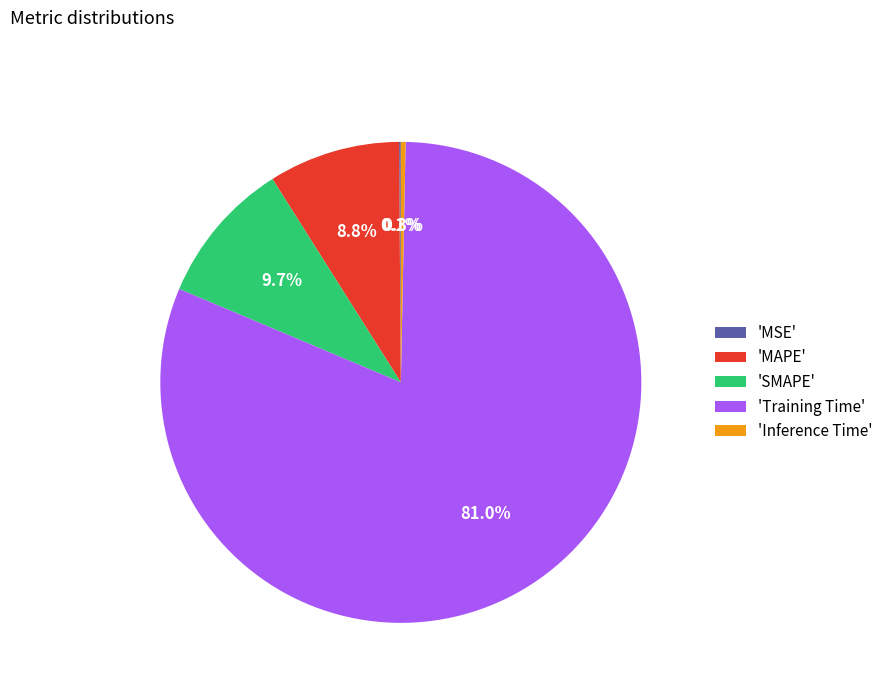

Which category has the biggest portion of the pie?

'Training Time'